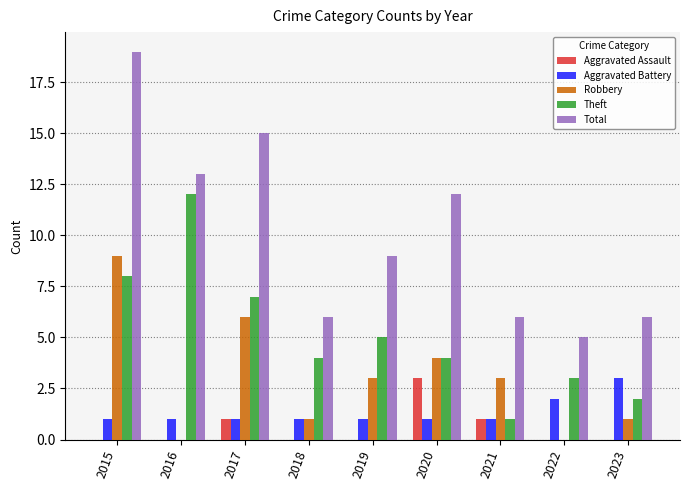

What is the sum of the Total values at 2019 and 2018?

15